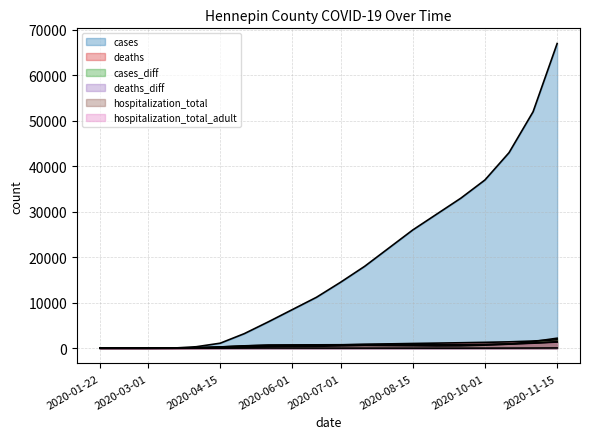

List the series in order of their peak value, lowest first.

deaths_diff, hospitalization_total_adult, hospitalization_total, deaths, cases_diff, cases